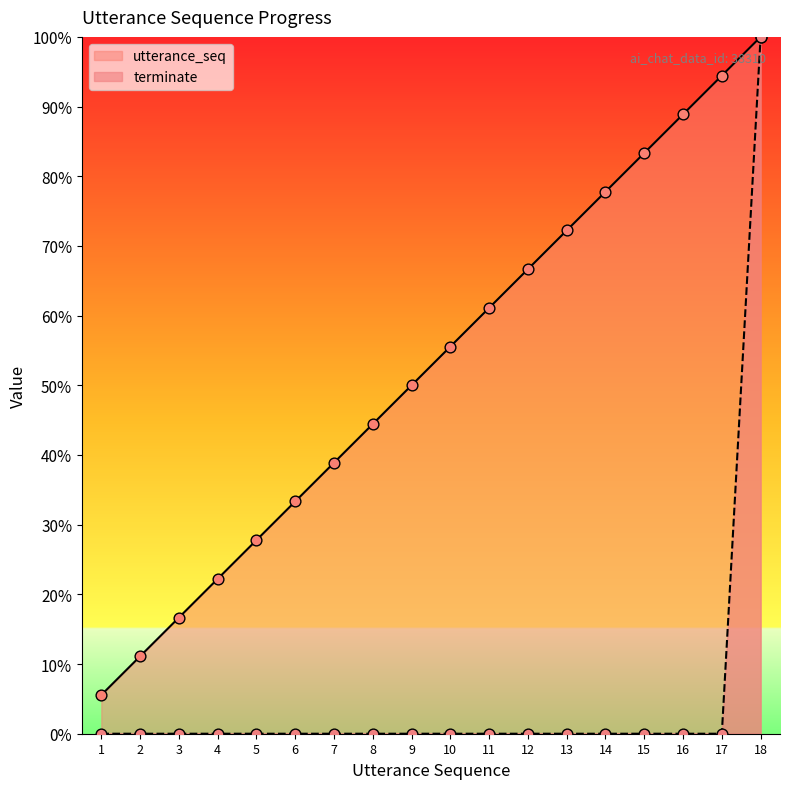

Which series reaches the minimum Y coordinate?

terminate